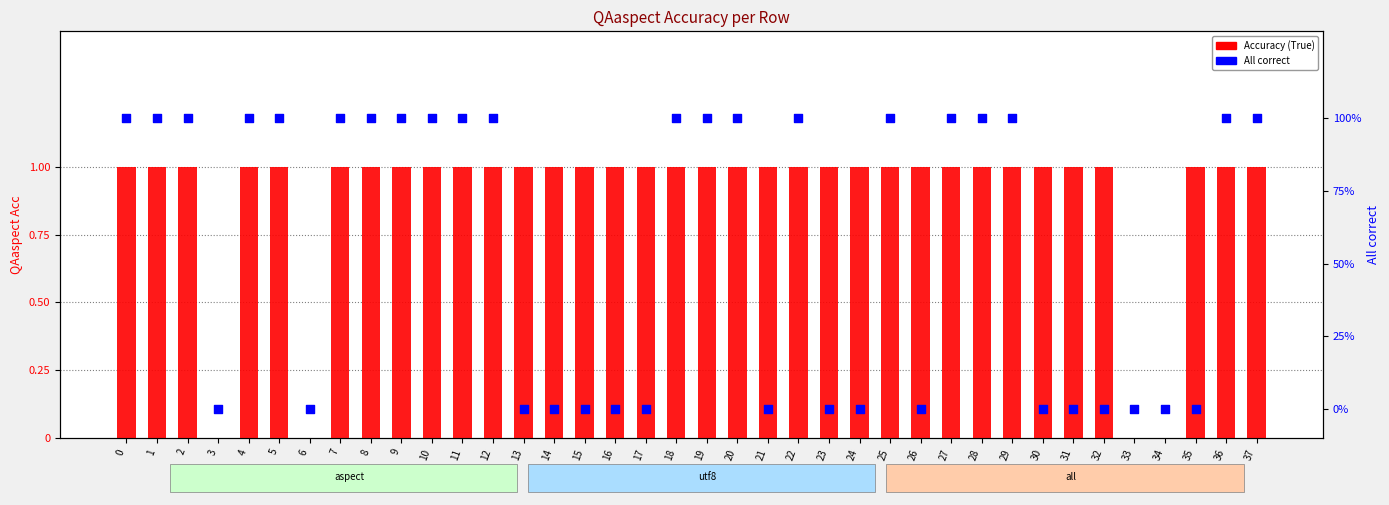

Which series contains the highest Y value?

All correct